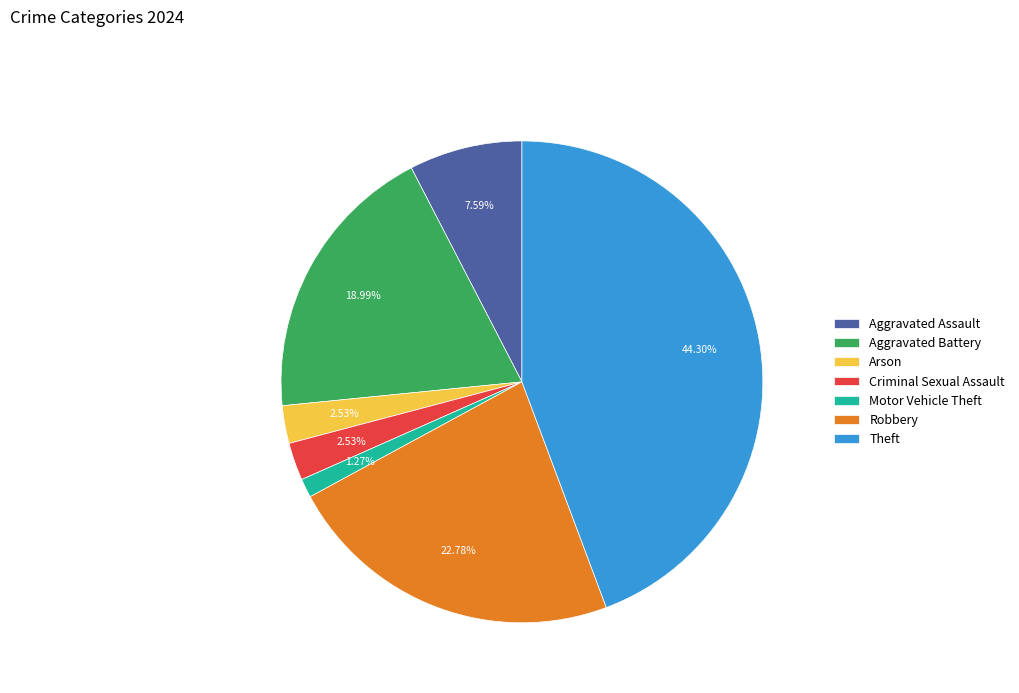

Approximately how many times larger is the value at Robbery compared to Aggravated Battery?

1.2